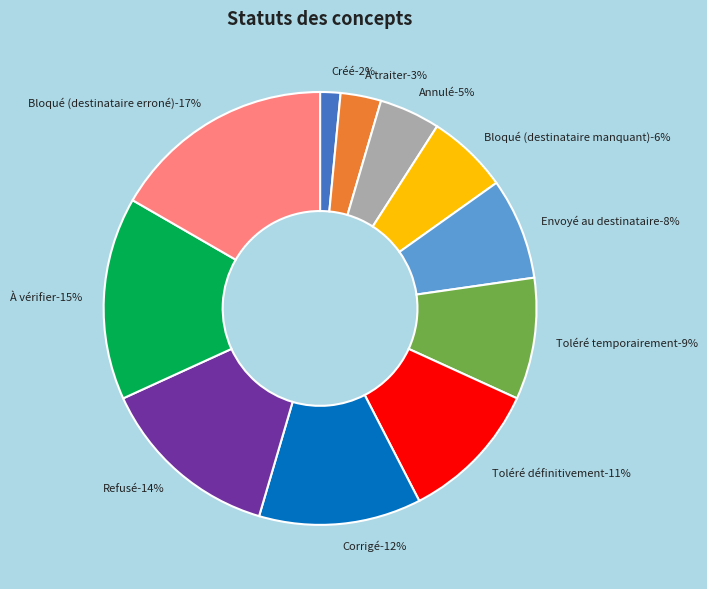

To the nearest percent, what percentage of the pie is Corrigé?

12%